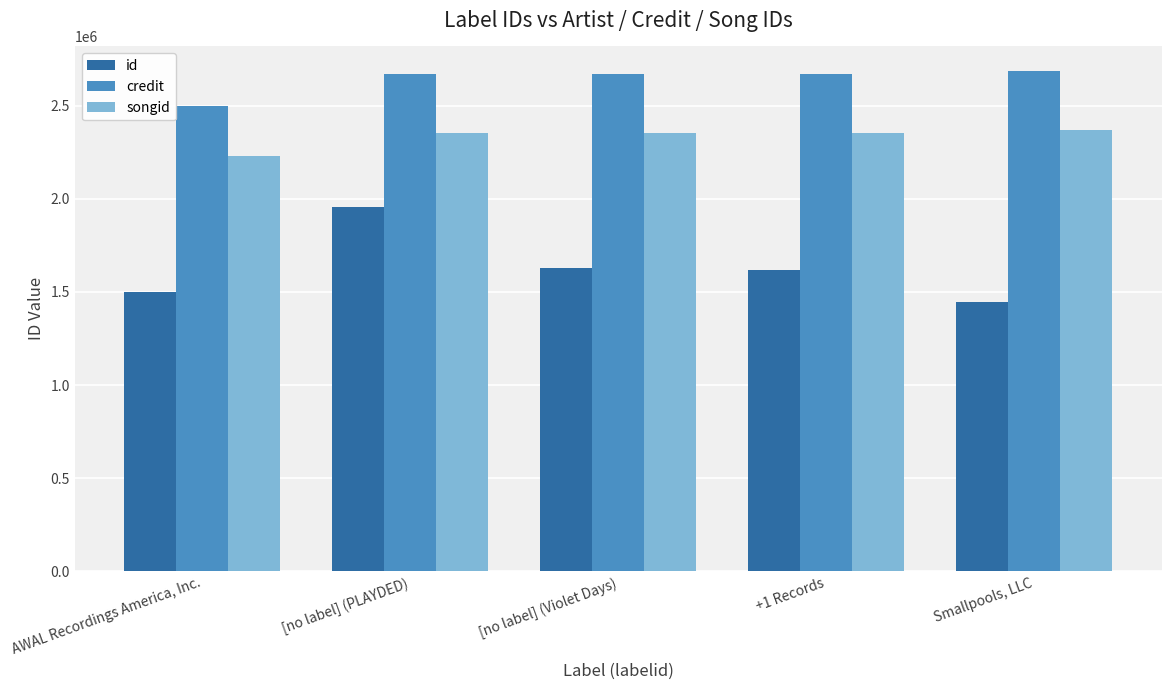

At how many categories does at least one series exceed 2295103?

5